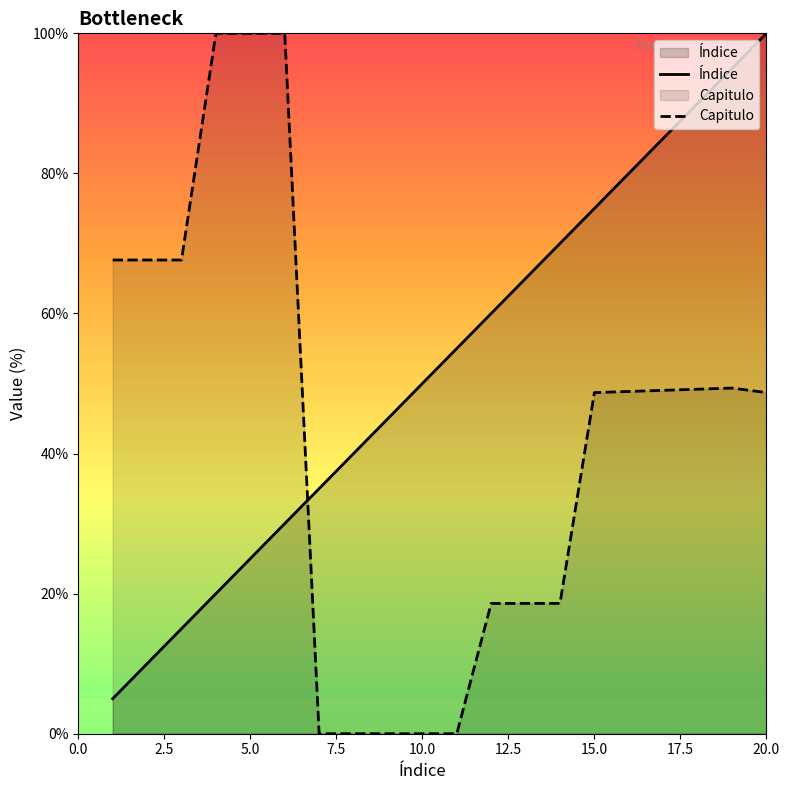

What is the difference between the highest and lowest values at 10.0?

50.0